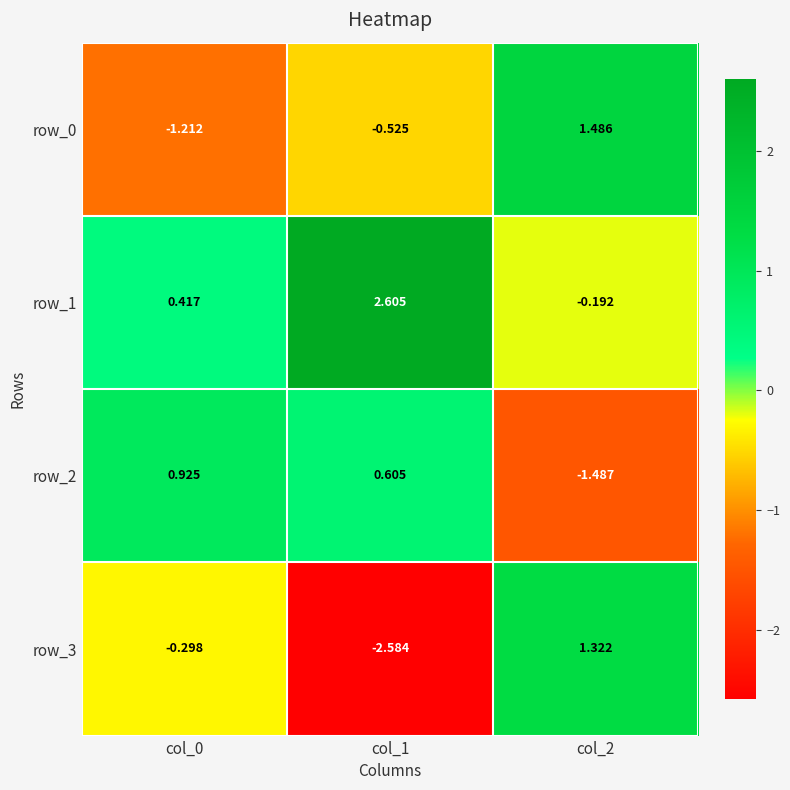

Which category has the highest value in the row_0 series?

col_2